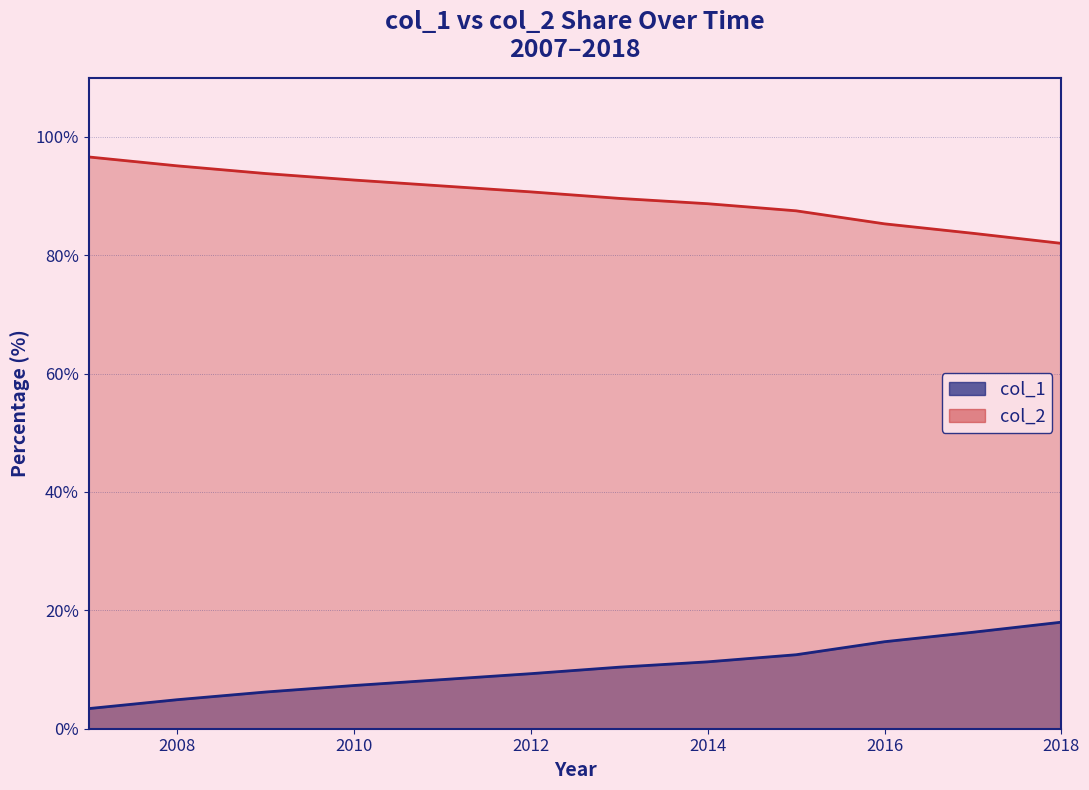

Which series changed the most between 2014 and 2017?

col_1